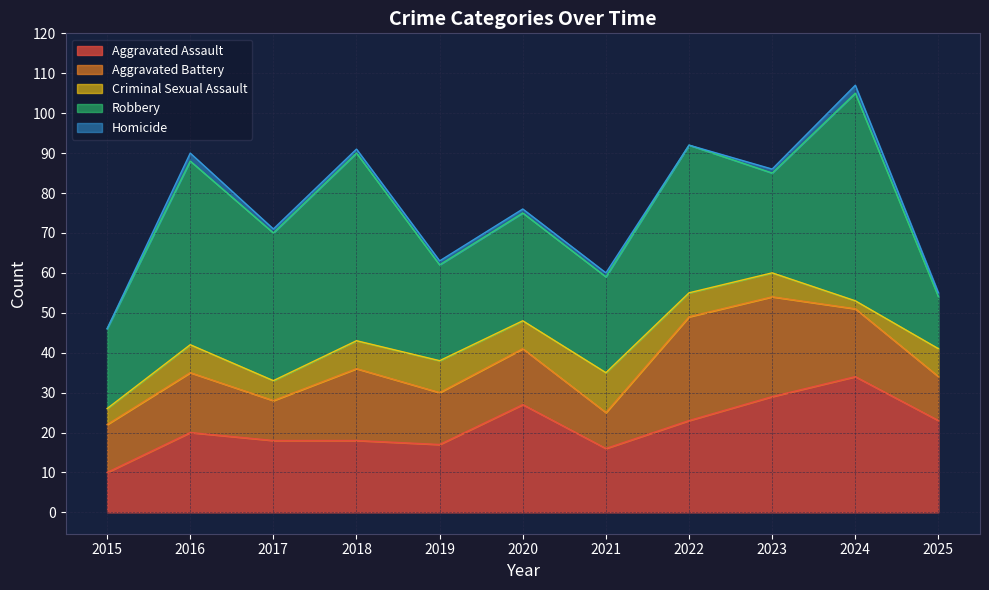

What is the difference between the Aggravated Battery values at 2022 and 2015?

14